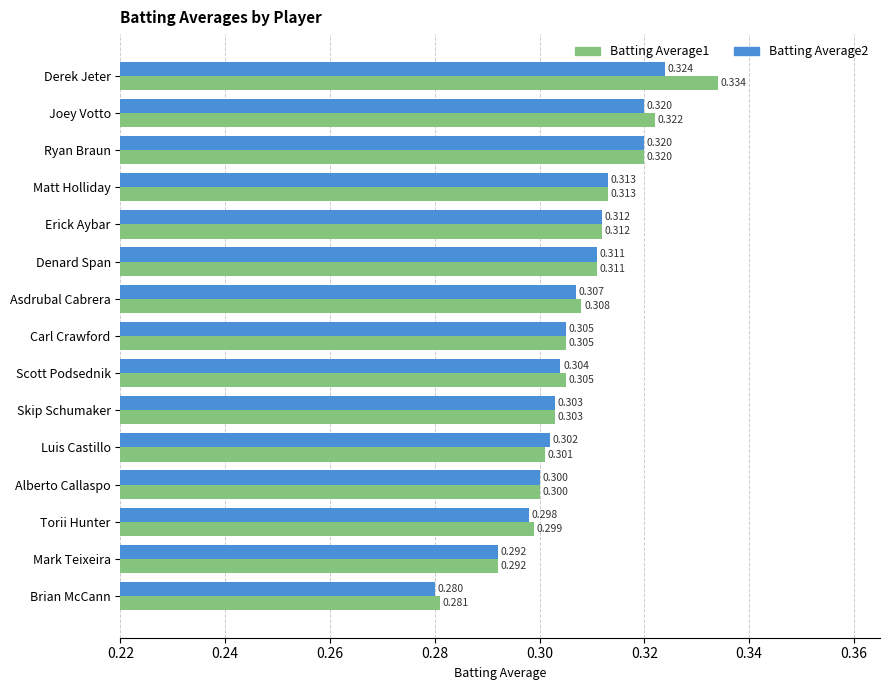

Where is Batting Average1 nearest to the value 0?

Brian McCann